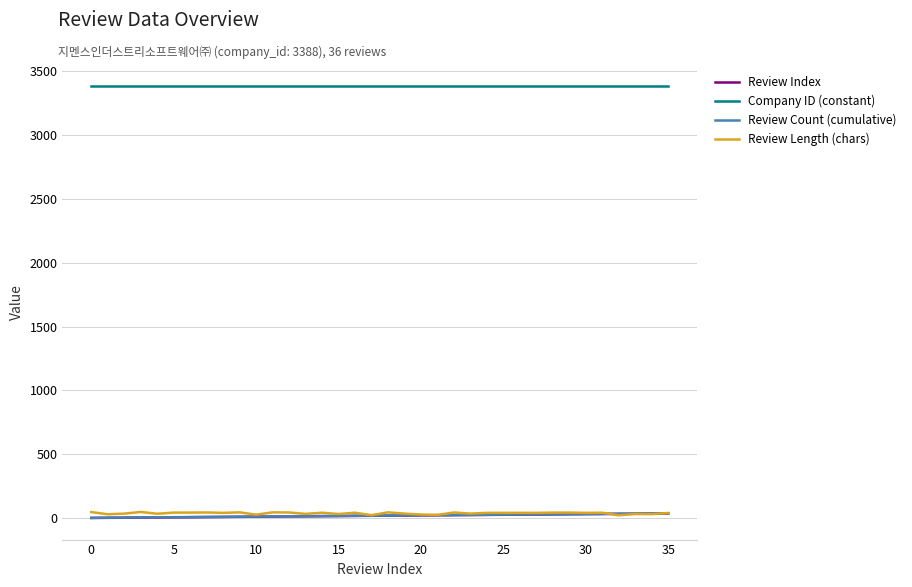

What is the greatest value displayed?

3388